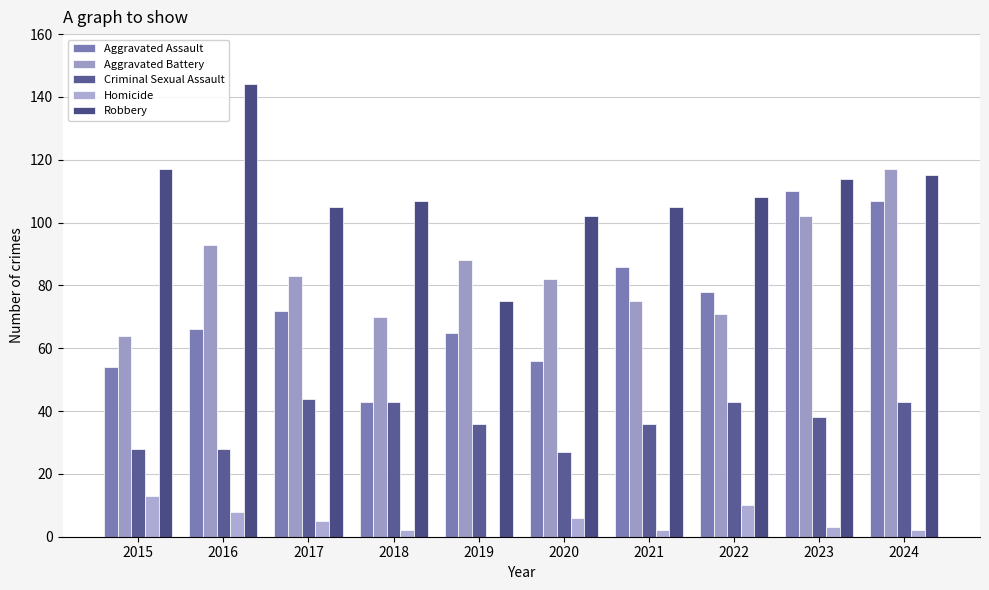

Is it true that Aggravated Battery equals 83 at 2017?

True